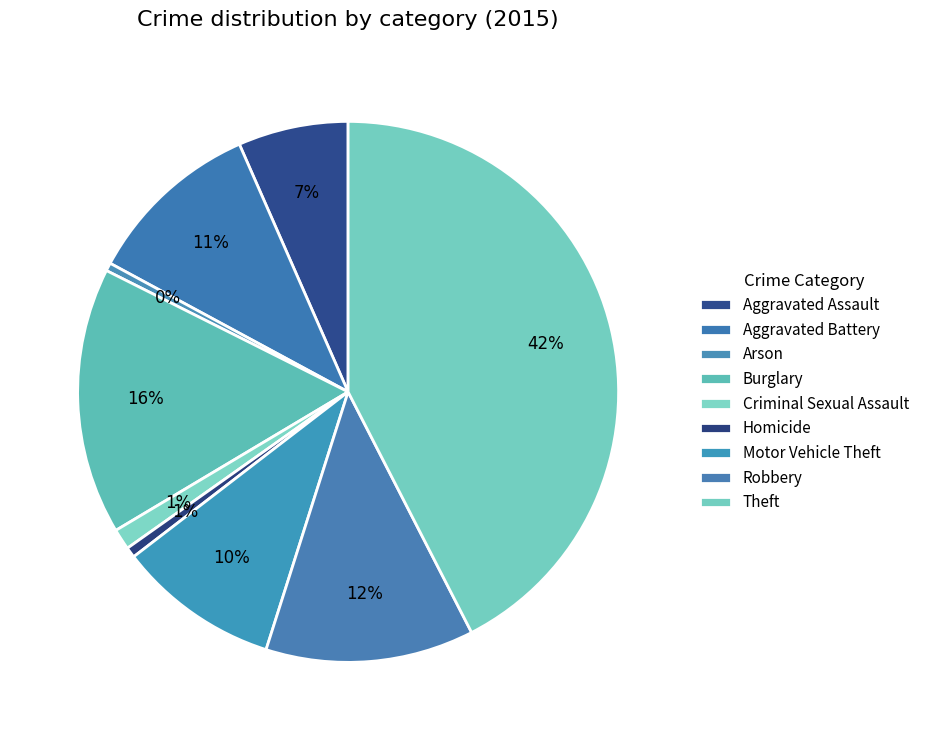

True or false: Robbery accounts for 12% of the total.

True